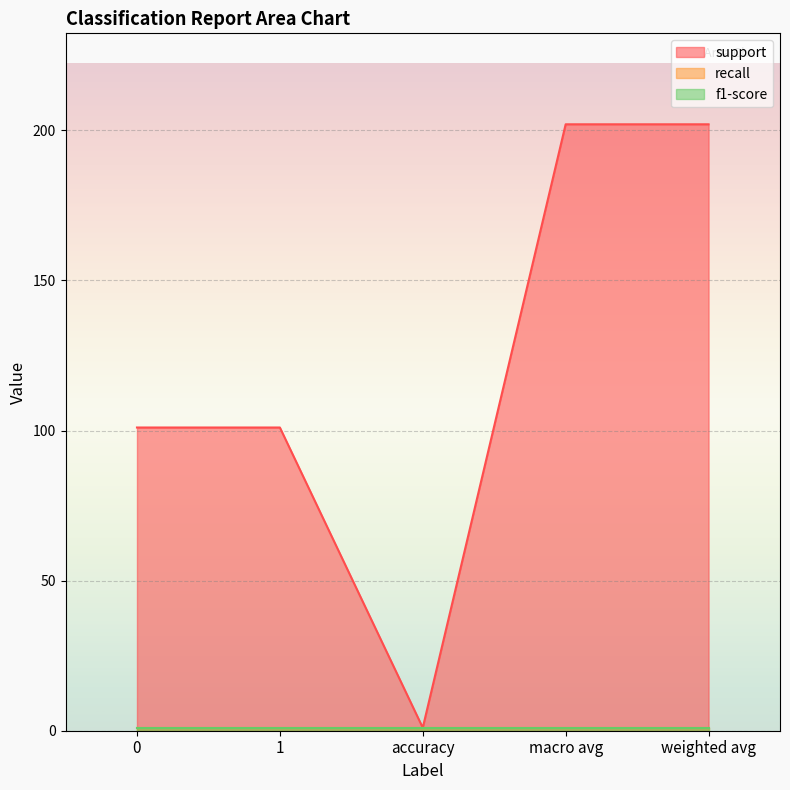

At which category is the sum across all series the highest?

macro avg